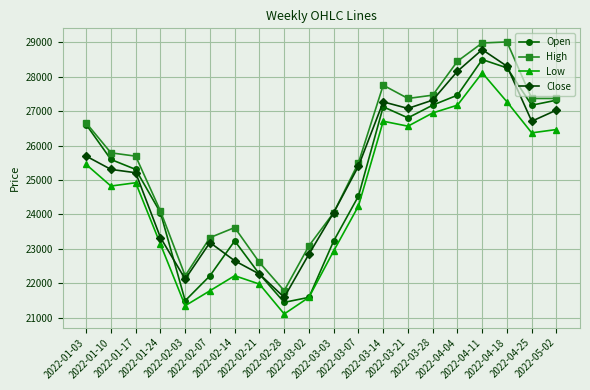

Is the value of High at 2022-04-25 greater than the value of Low at 2022-01-17?

Yes